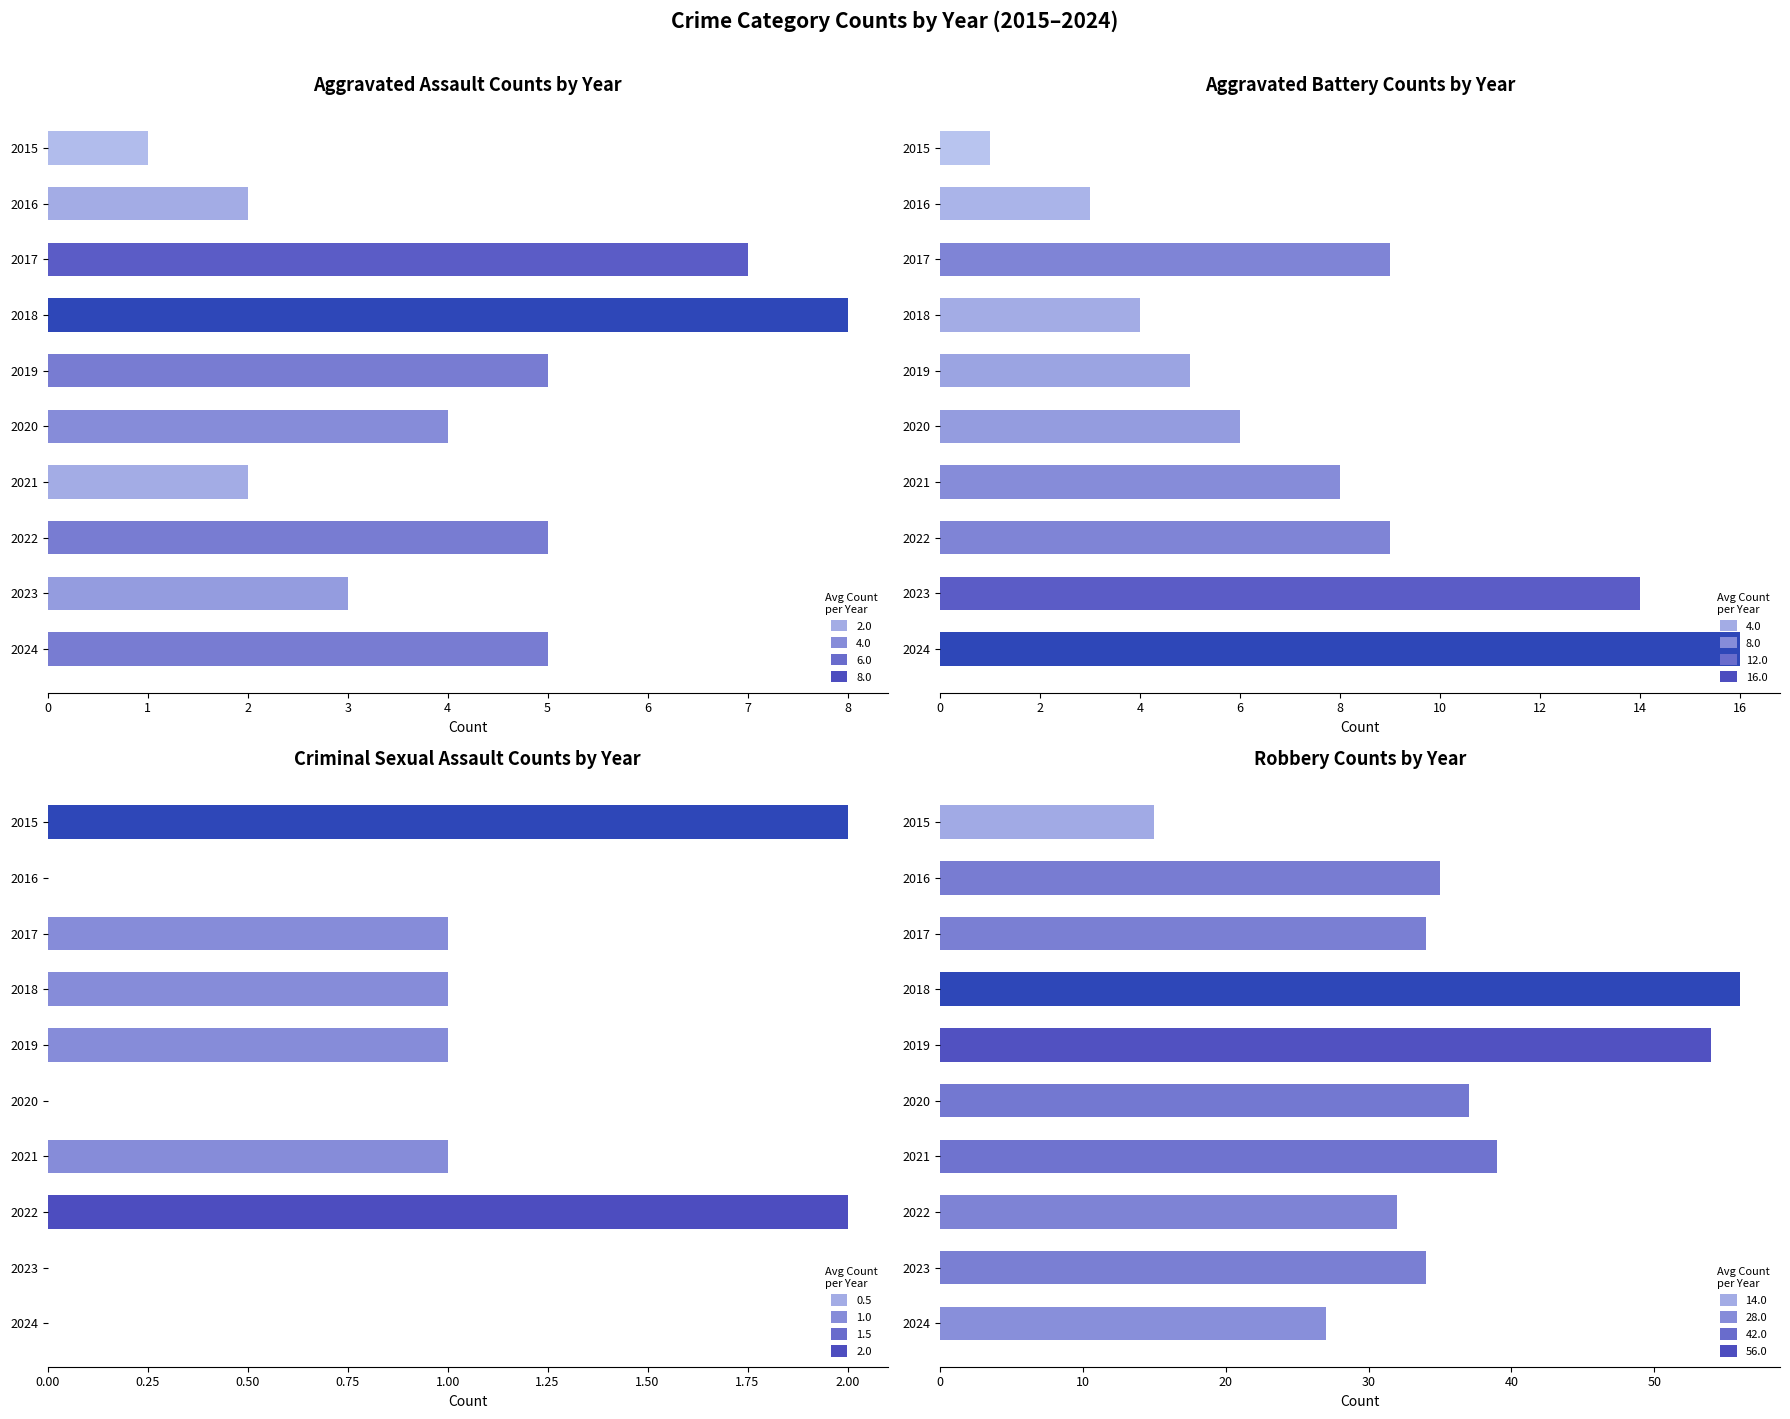

Are the bars grouped side by side (vs. stacked)?

Yes